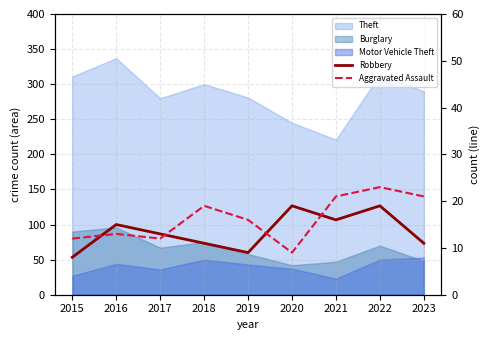

Reading right to left, list all the values displayed in this chart.

Robbery: 11	19	16	19	9	11	13	15	8
Aggravated Assault: 21	23	21	9	16	19	12	13	12